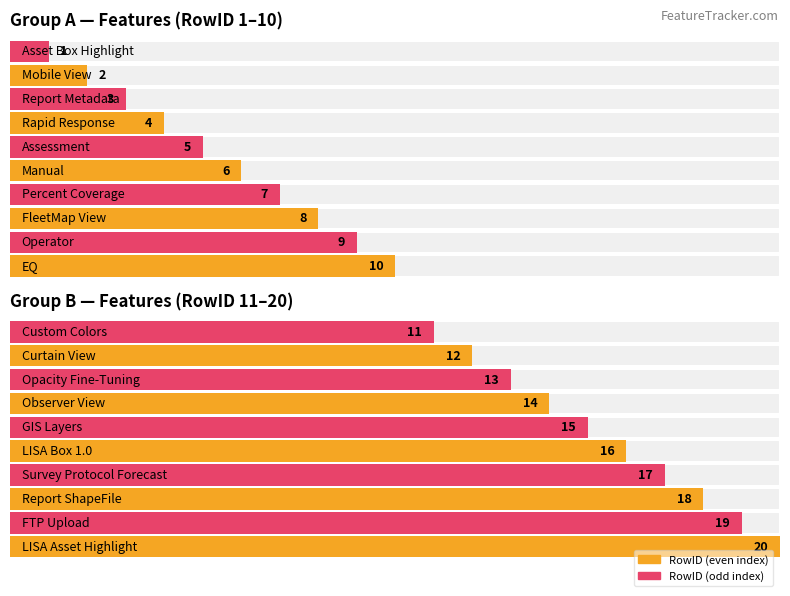

Does the chart contain stacked bars?

No